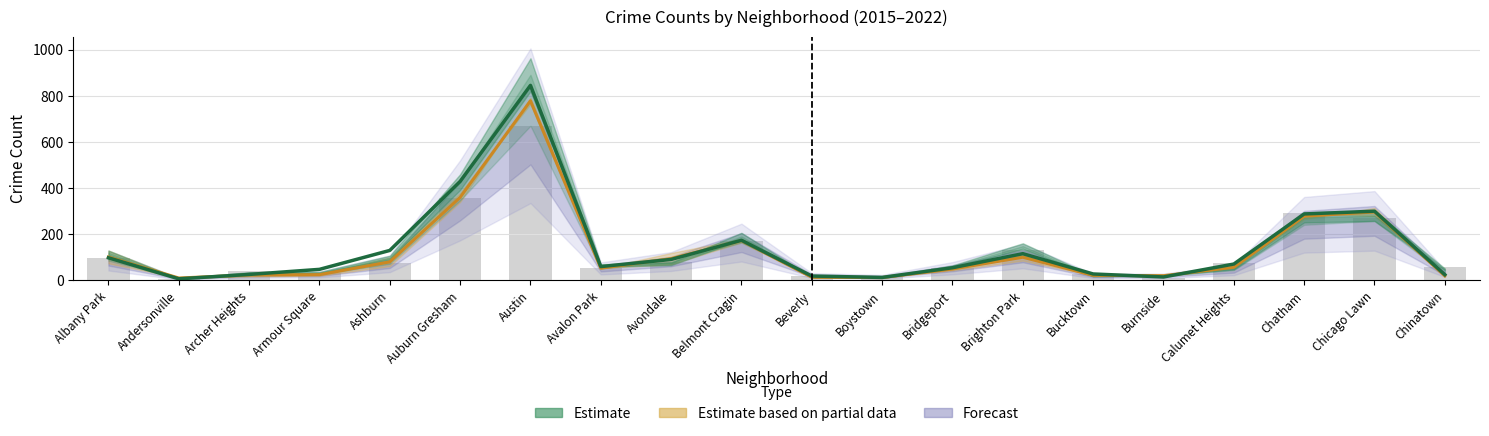

What position from the left is Bucktown?

15